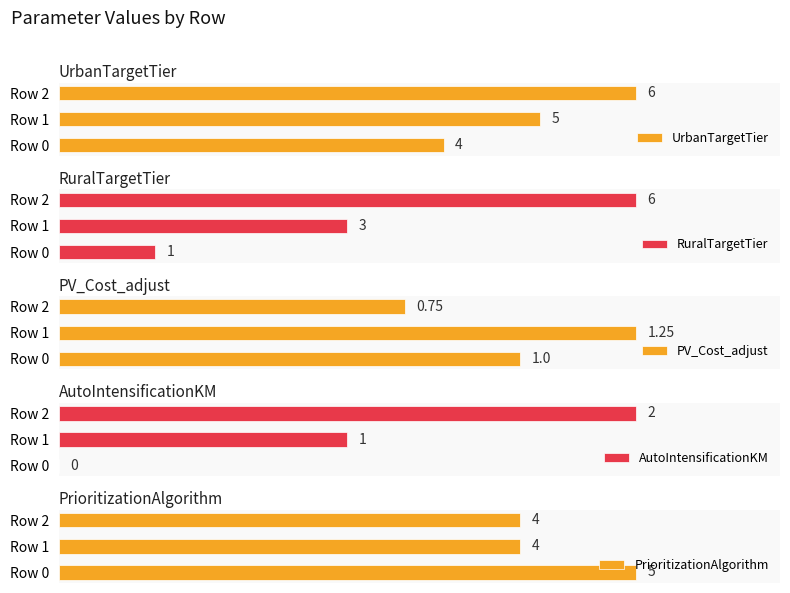

Where is UrbanTargetTier nearest to the value 5?

Row 1